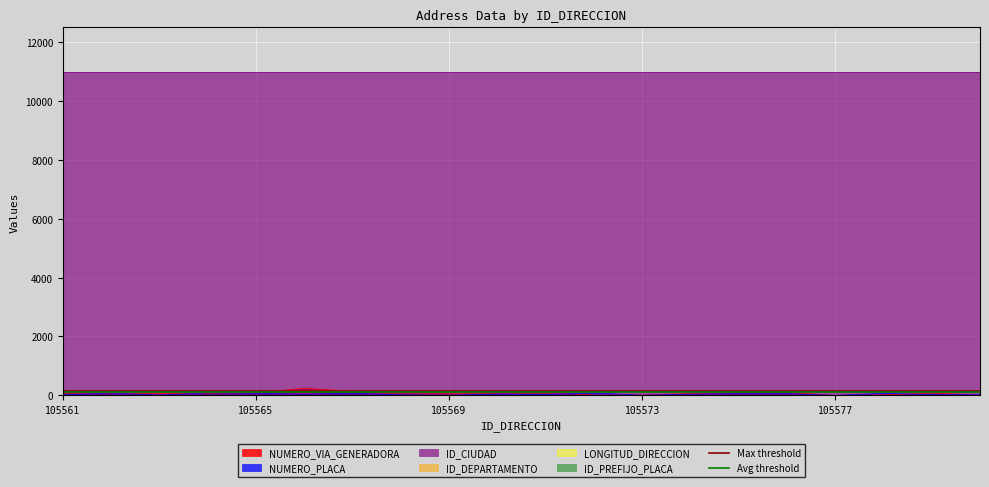

Between 105561 and 105565, which is larger?

105561